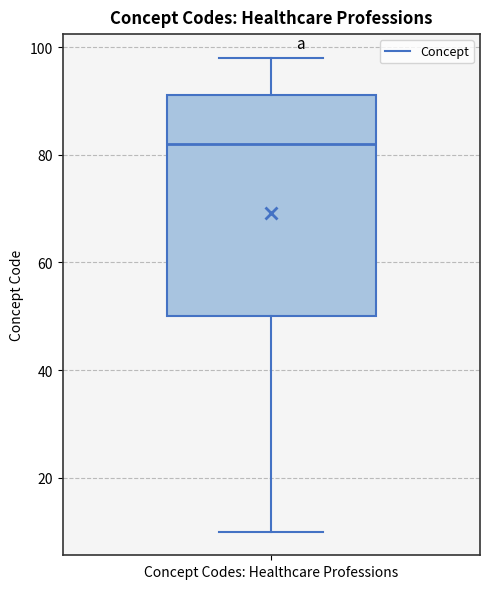

Where does the median line of the box for Concept Codes: Healthcare Professions sit on the y-axis? The values are not printed on the chart, so give them approximately, as read against the axis.

82